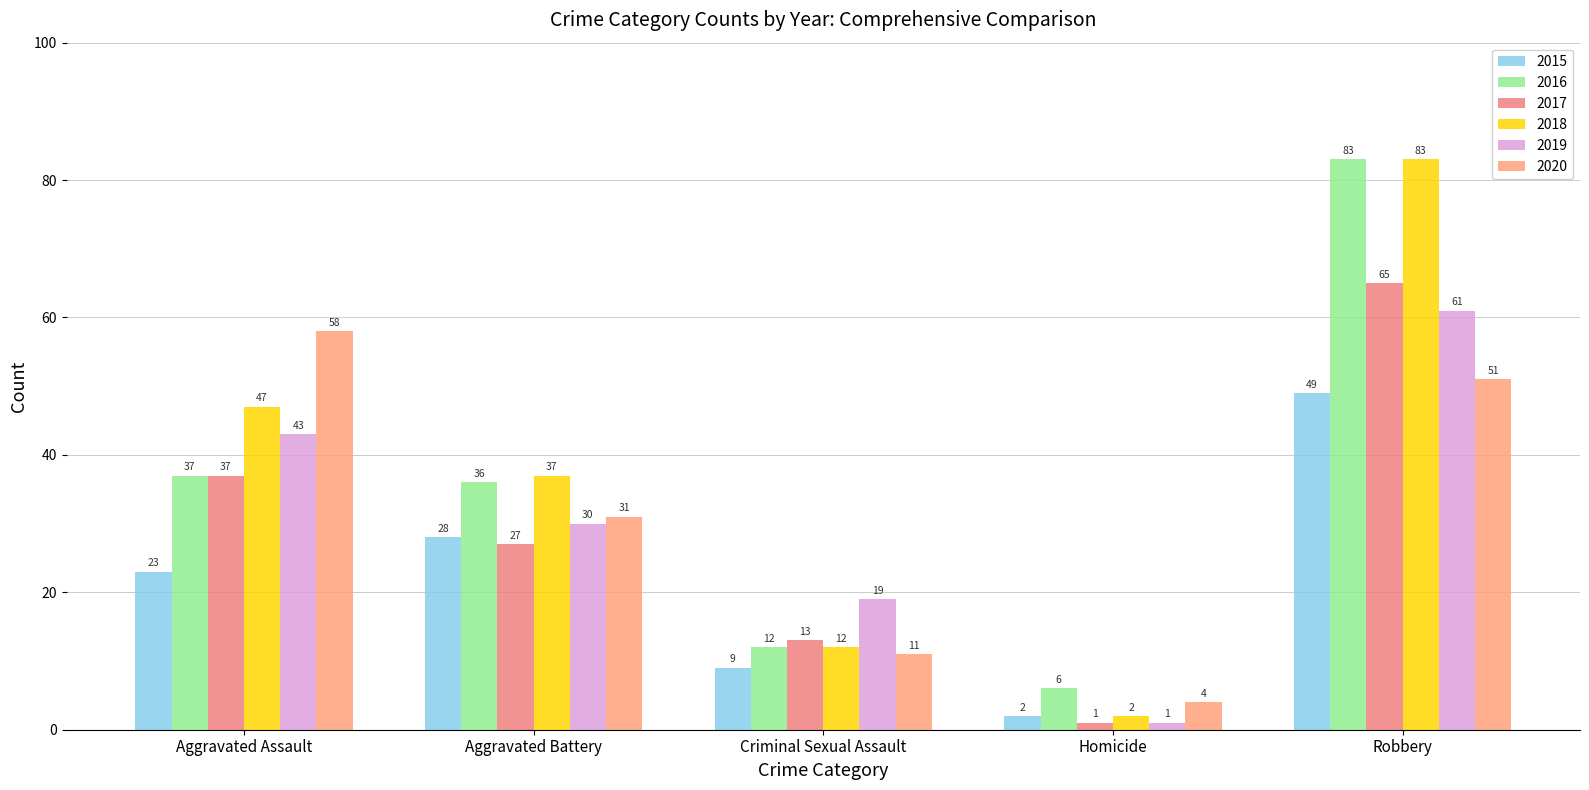

Reading left to right, transcribe all the data shown in this chart.

2015: 23	28	9	2	49
2016: 37	36	12	6	83
2017: 37	27	13	1	65
2018: 47	37	12	2	83
2019: 43	30	19	1	61
2020: 58	31	11	4	51